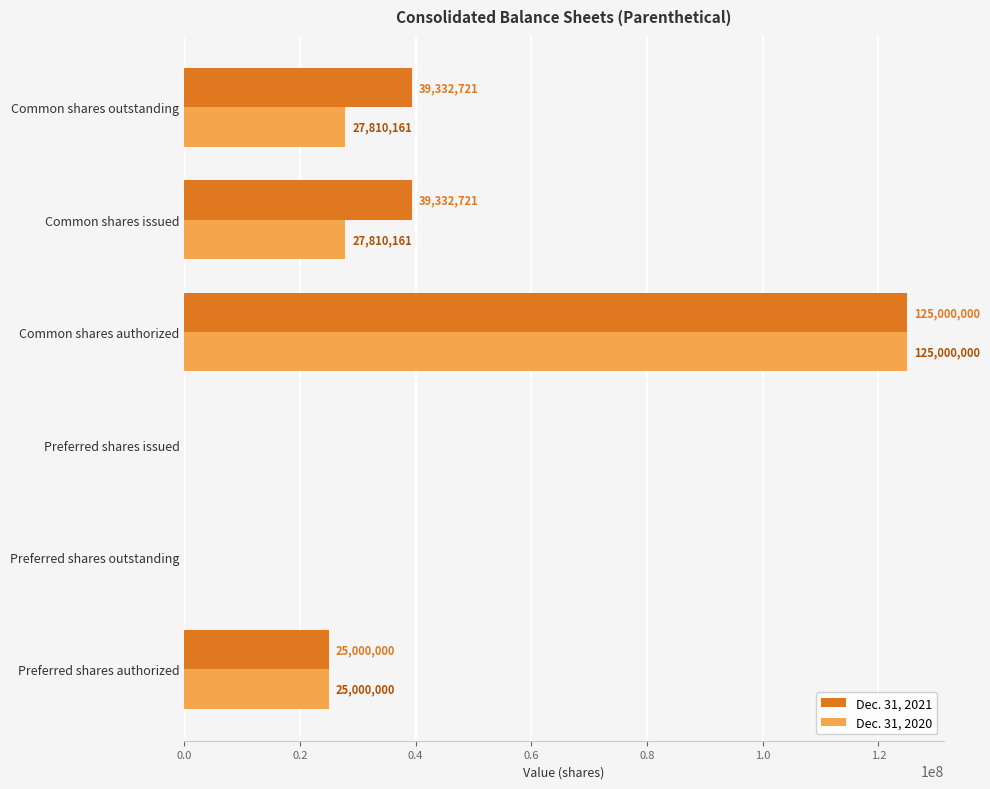

Is it true that Dec. 31, 2020 equals 0 at Preferred shares issued?

True